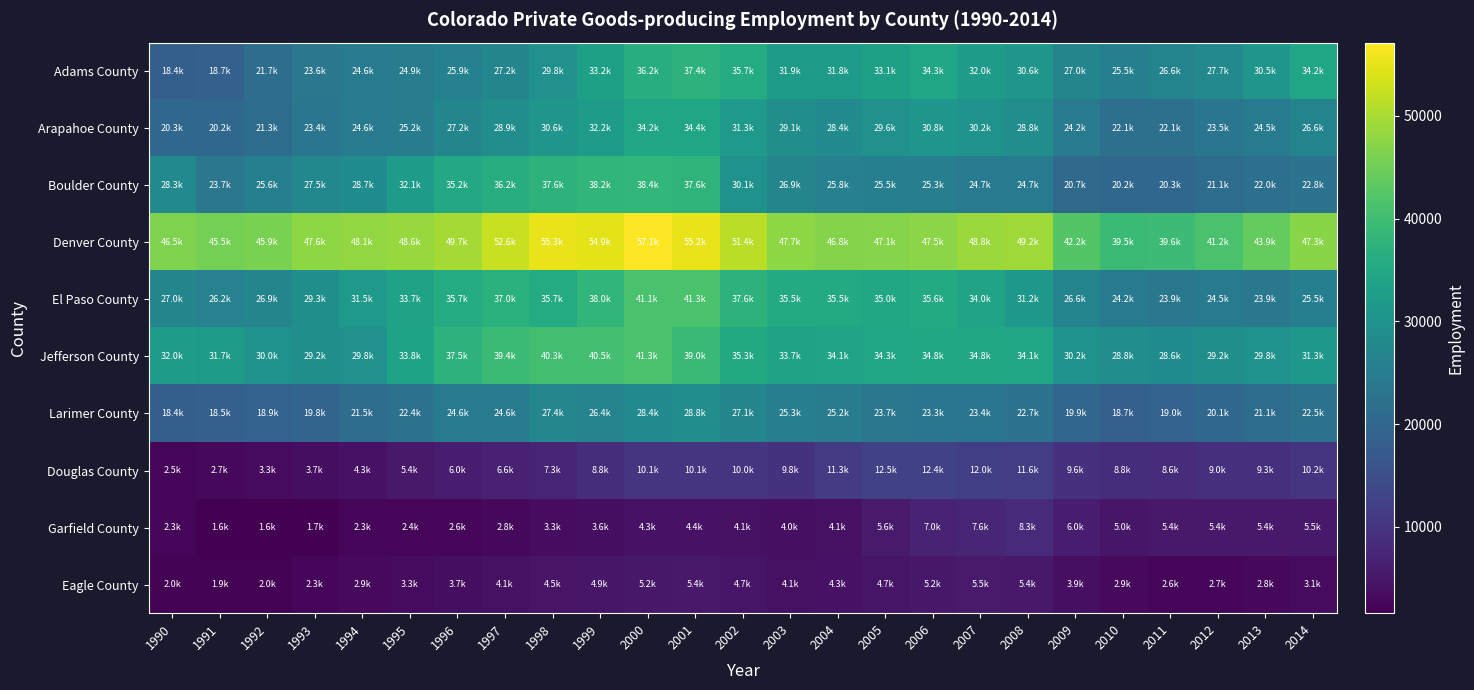

Which series changed the most between 1998 and 2011?

Boulder County